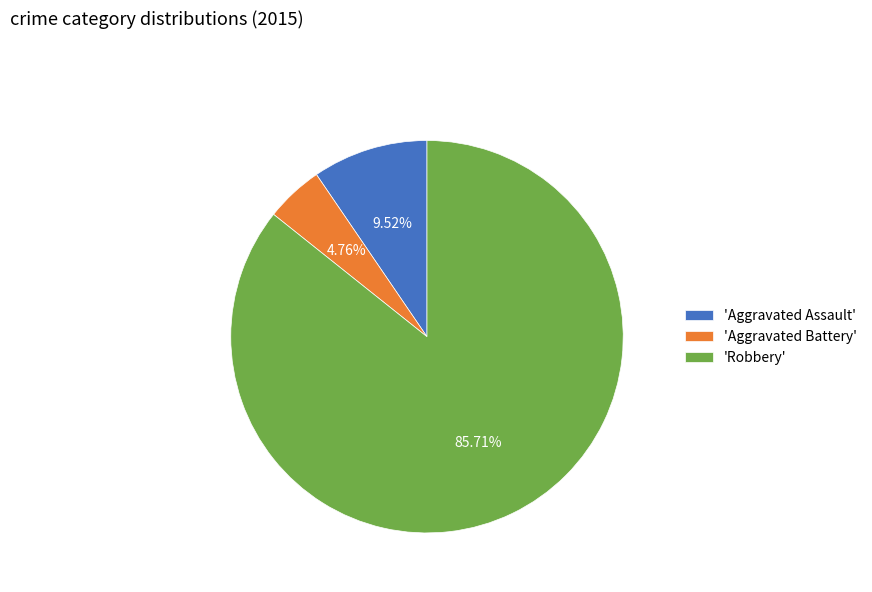

What is the ratio of the value at 'Robbery' to the value at 'Aggravated Assault'?

9.0